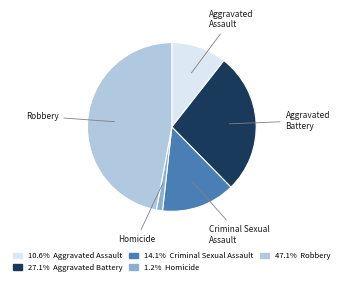

What is the largest slice in the pie chart?

Robbery